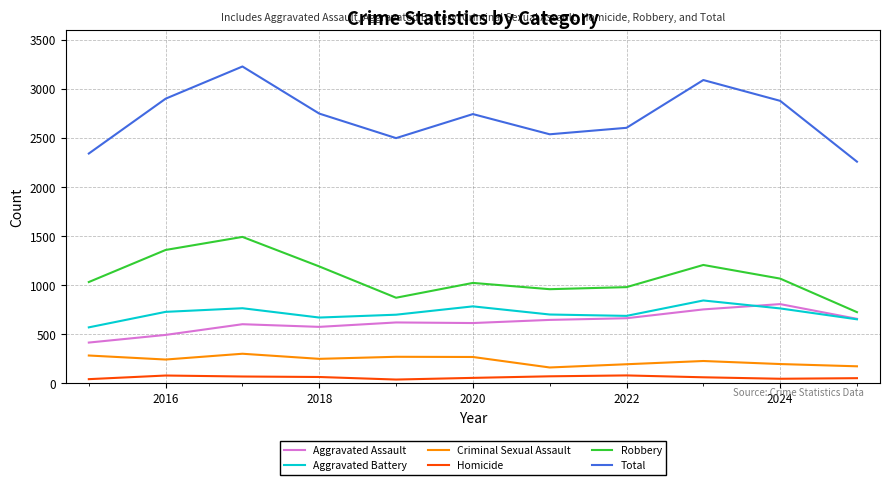

Which series has the largest range (max minus min)?

Total